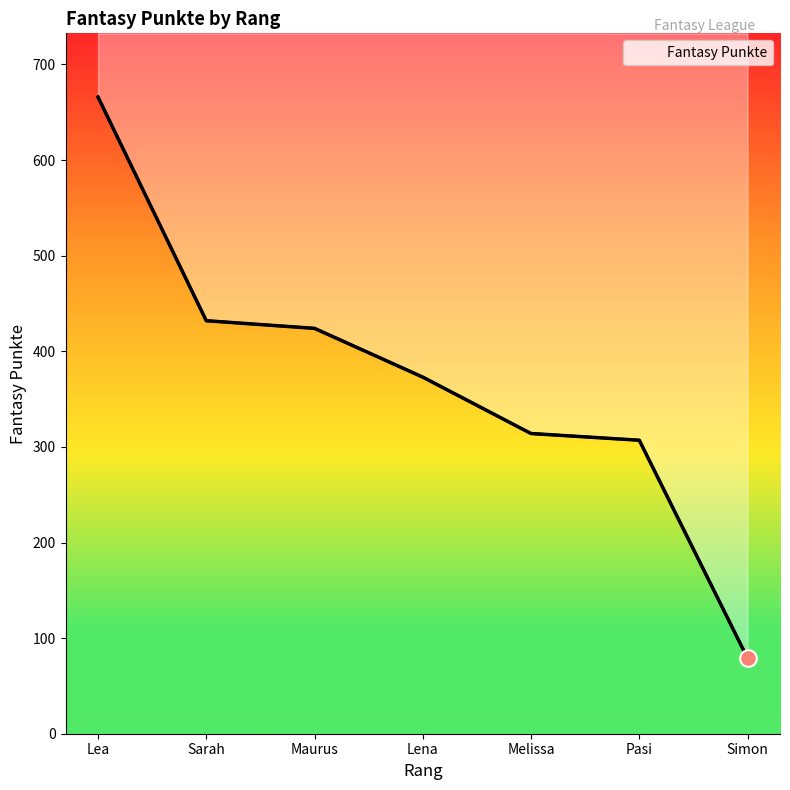

The chart shows a value of 634 at Maurus. True or false?

False